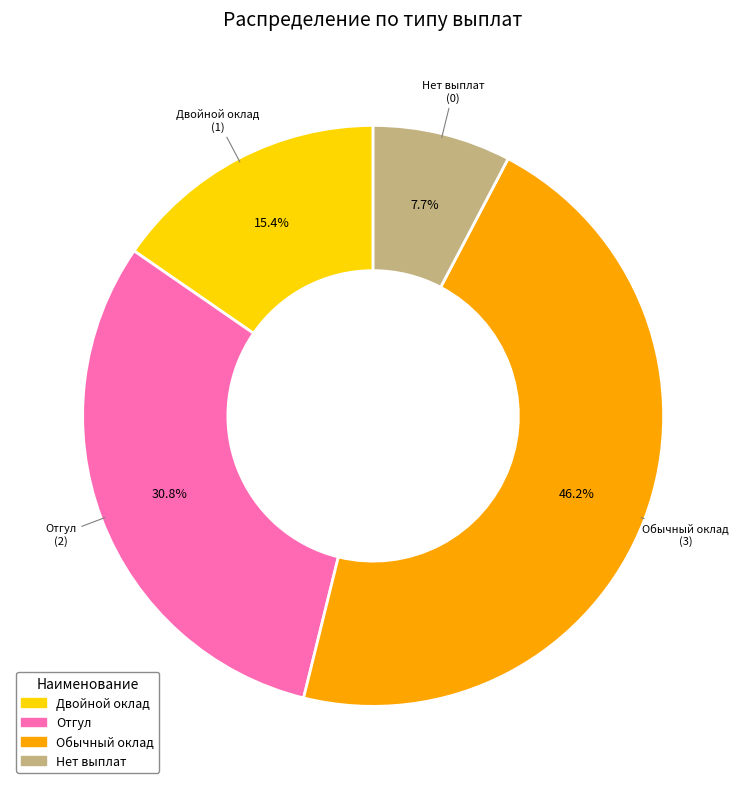

Count the number of slices in the pie.

4